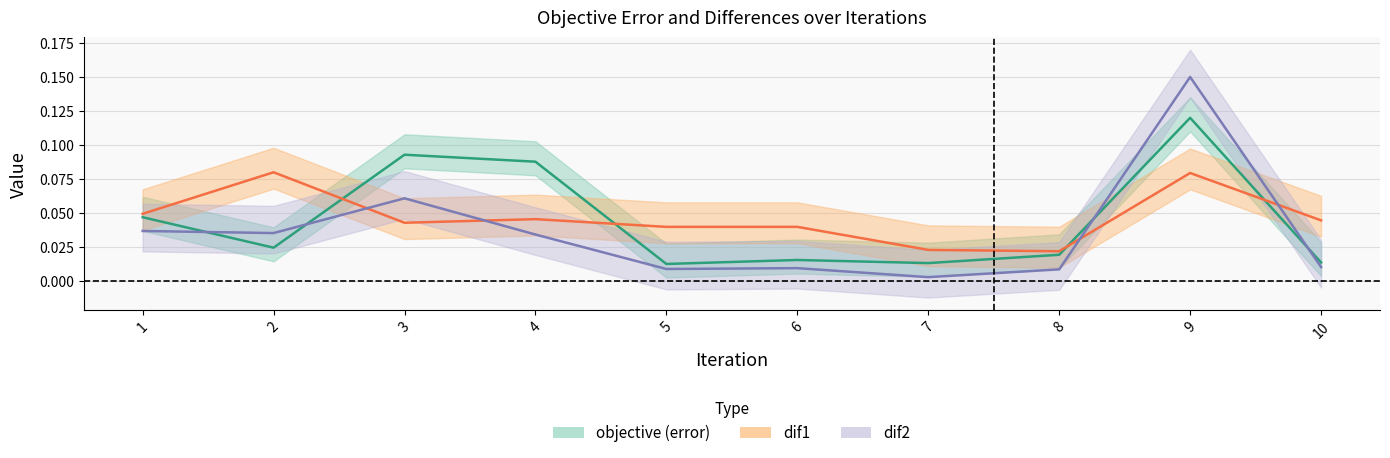

True or false: dif2 and objective (error) intersect in this chart.

True